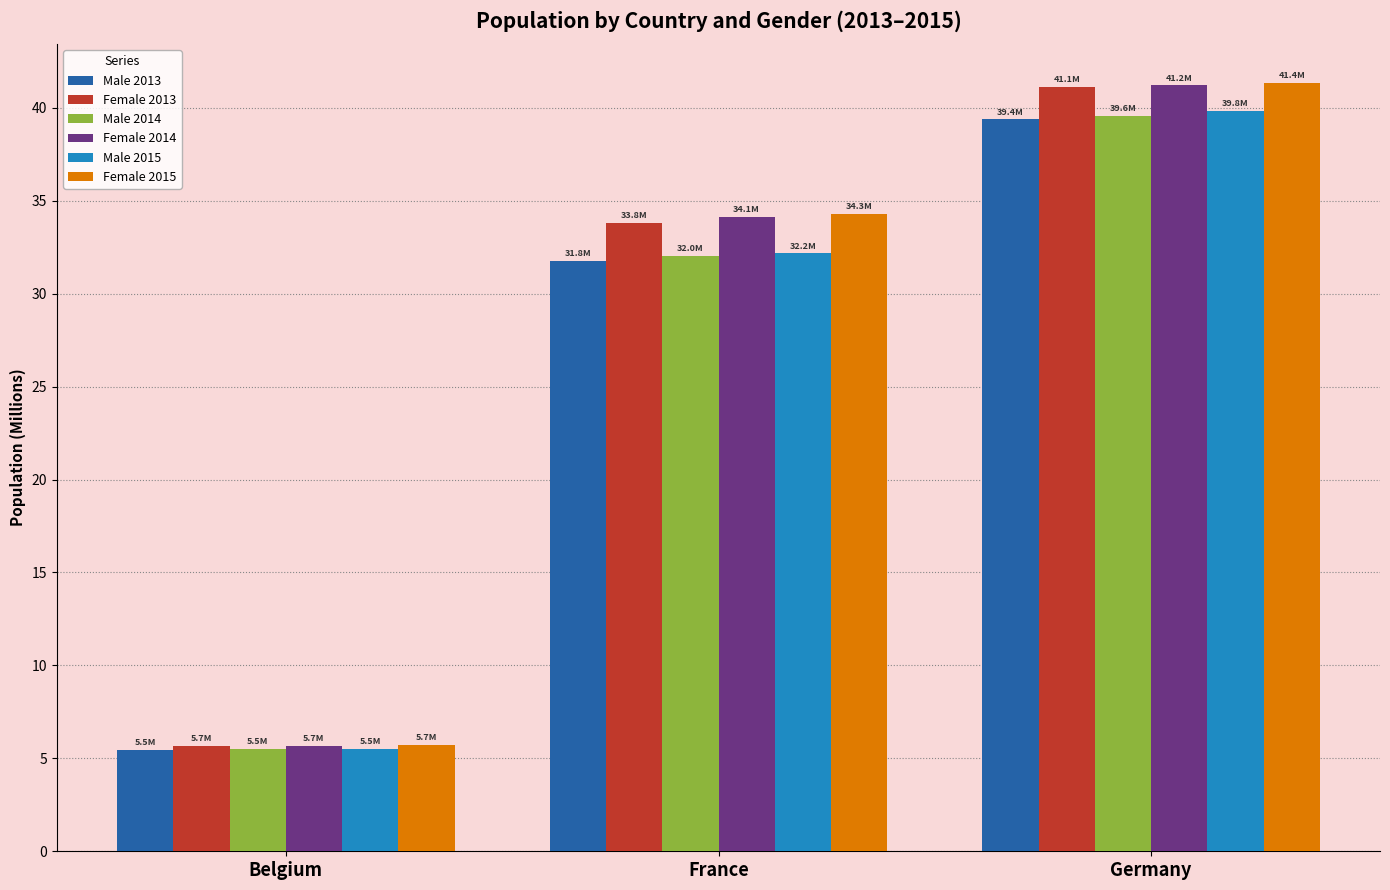

How many values in the Male 2015 series are below 32?

1